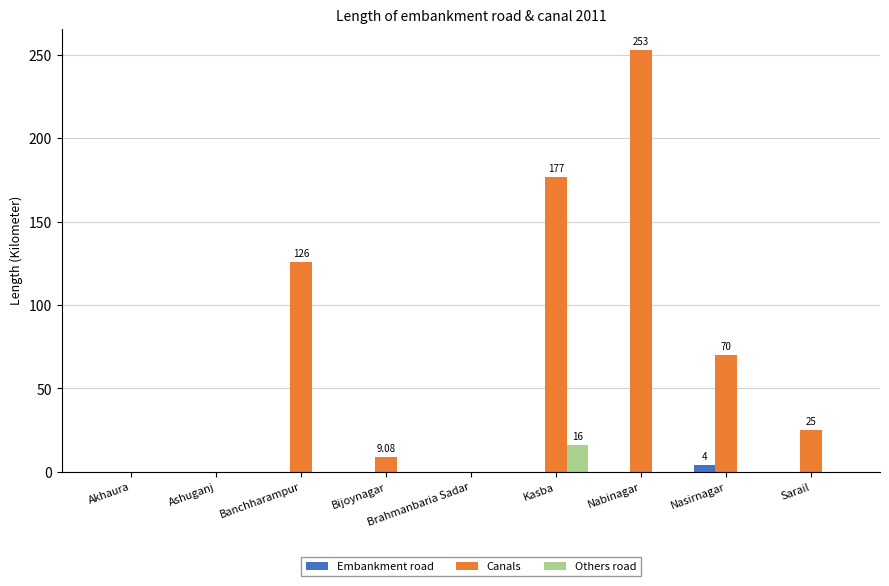

What is the sum of the Others road values at Akhaura and Kasba?

16.0